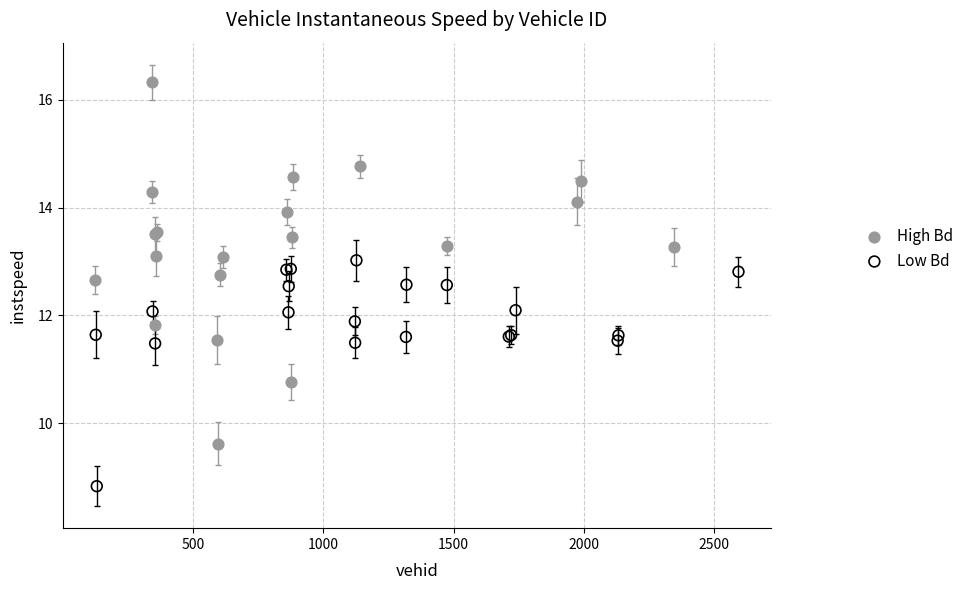

Which series has the widest spread of Y values?

High Bd